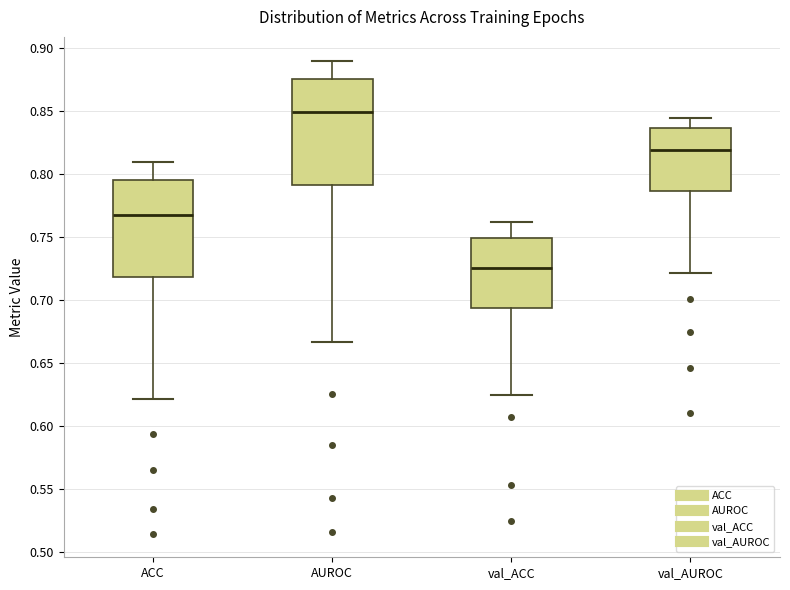

Reading left to right, read every box against the y-axis: the position of its median line, the range the box covers, and the ends of its whiskers. The values are not printed on the chart, so give them approximately, as read against the axis.

ACC: median 0.770, box 0.720 to 0.795, whiskers 0.620 to 0.810
AUROC: median 0.850, box 0.790 to 0.875, whiskers 0.665 to 0.890
val_ACC: median 0.725, box 0.695 to 0.750, whiskers 0.625 to 0.760
val_AUROC: median 0.820, box 0.785 to 0.835, whiskers 0.720 to 0.845